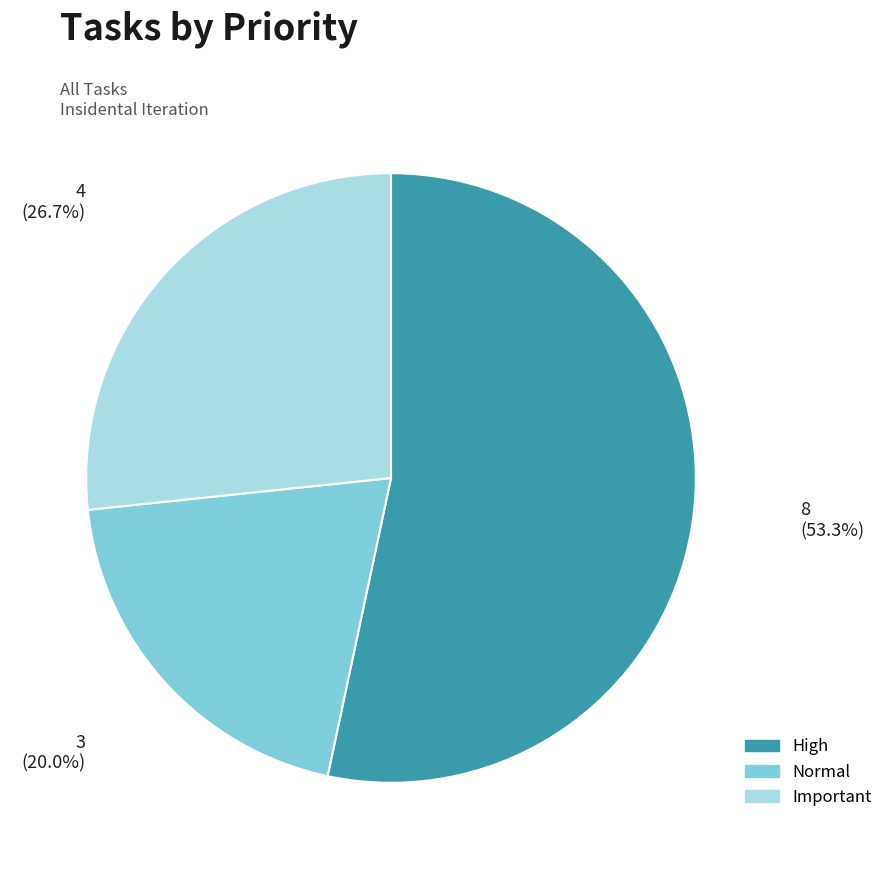

To the nearest percent, what is the average slice percentage?

33%